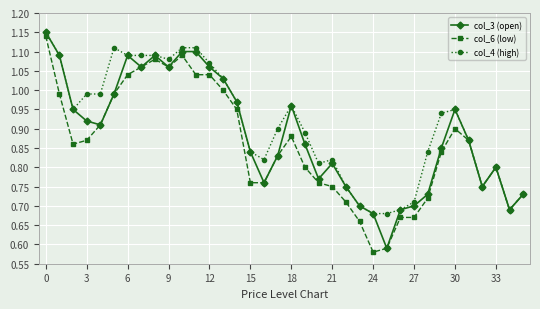

True or false: col_4 (high) has more than 0 points higher than both neighbors.

True